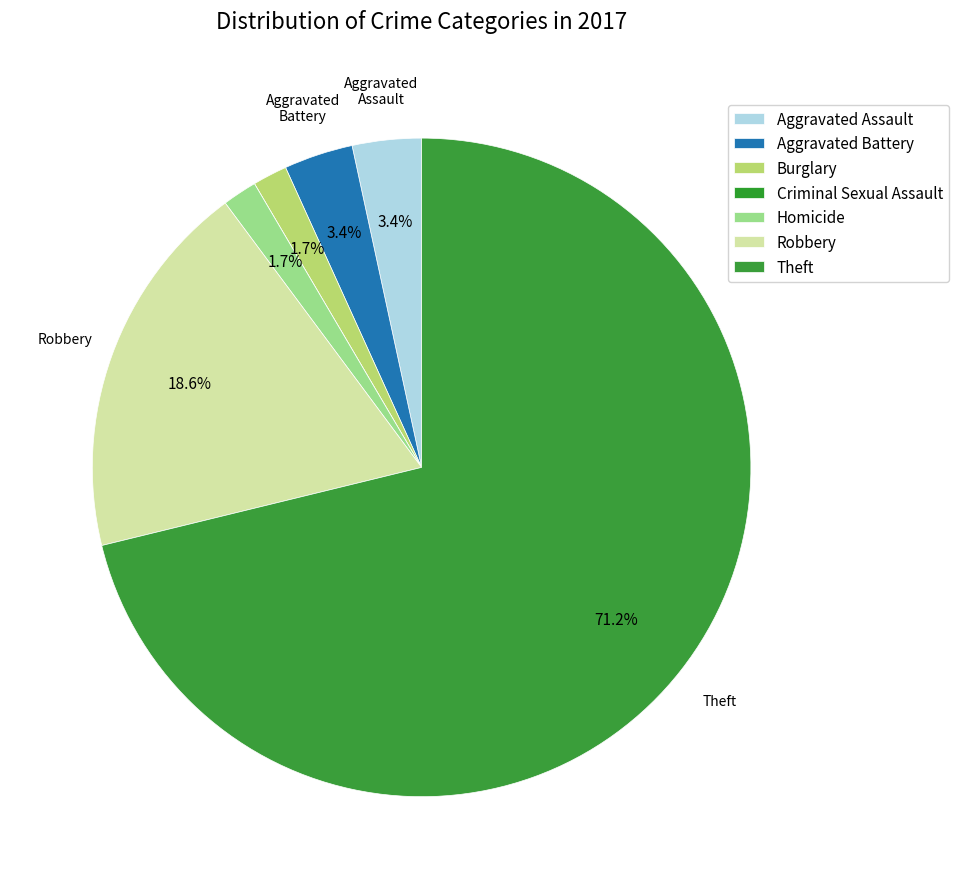

What is the smallest slice in the pie chart?

Criminal Sexual Assault